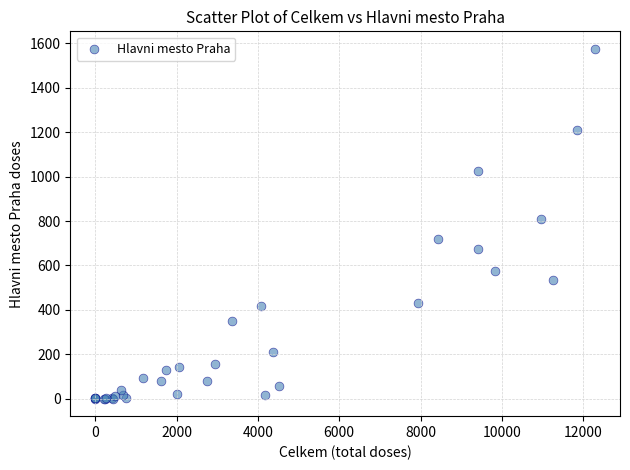

What Y value in the scatter plot is closest to 788?

810